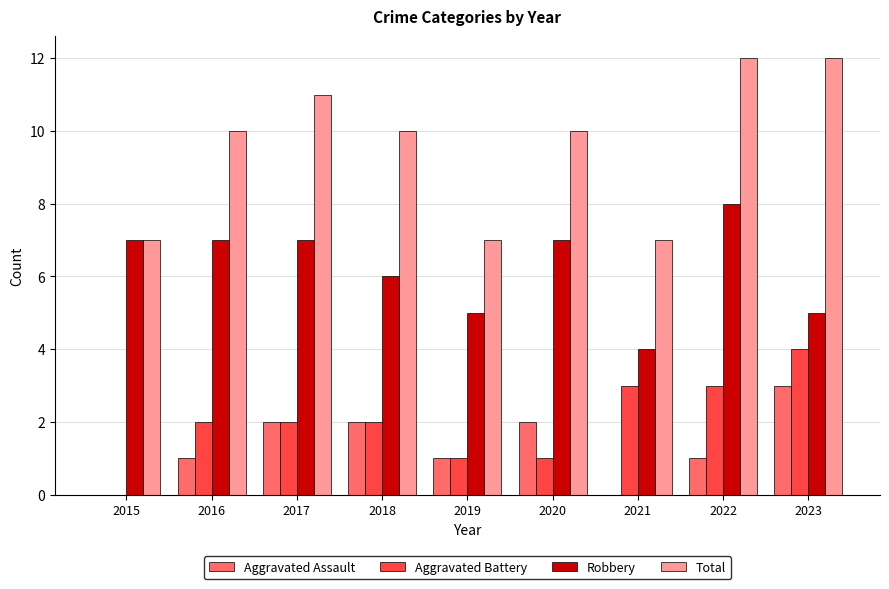

Is the value of Aggravated Battery at 2018 greater than the value of Aggravated Assault at 2019?

Yes